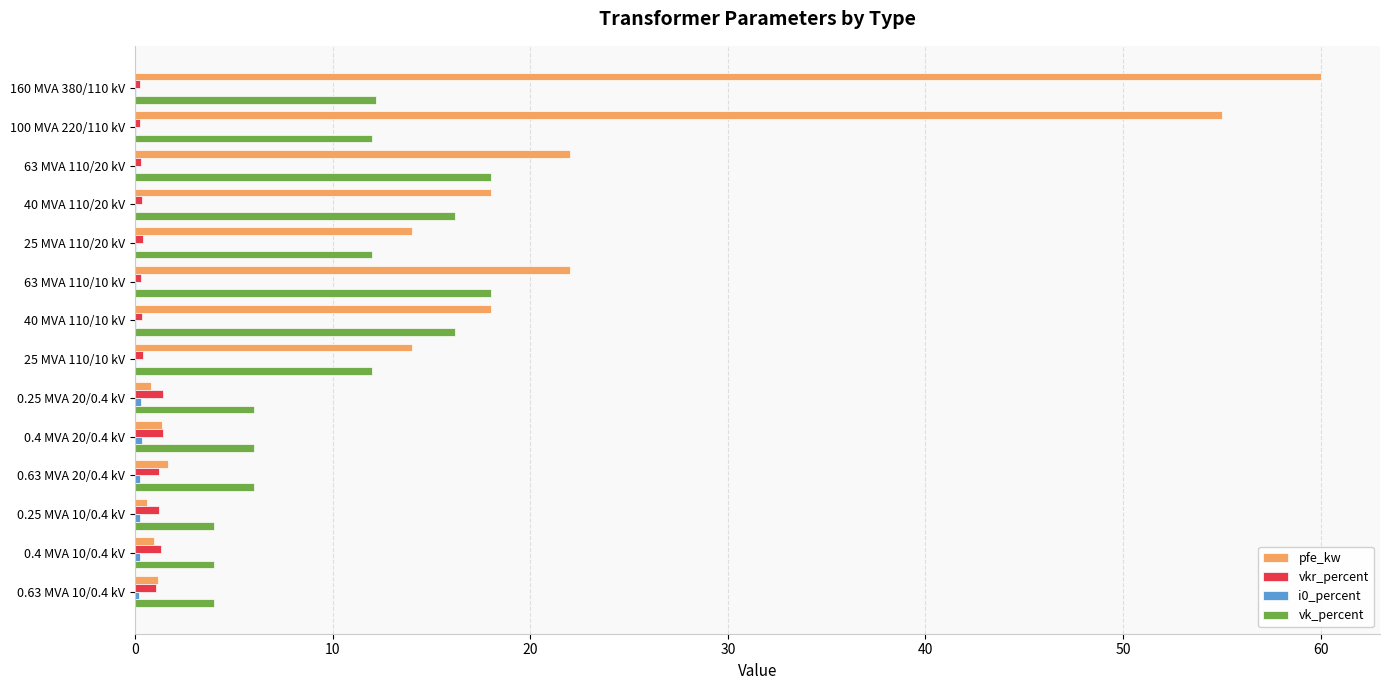

Count the number of data series in this chart.

4